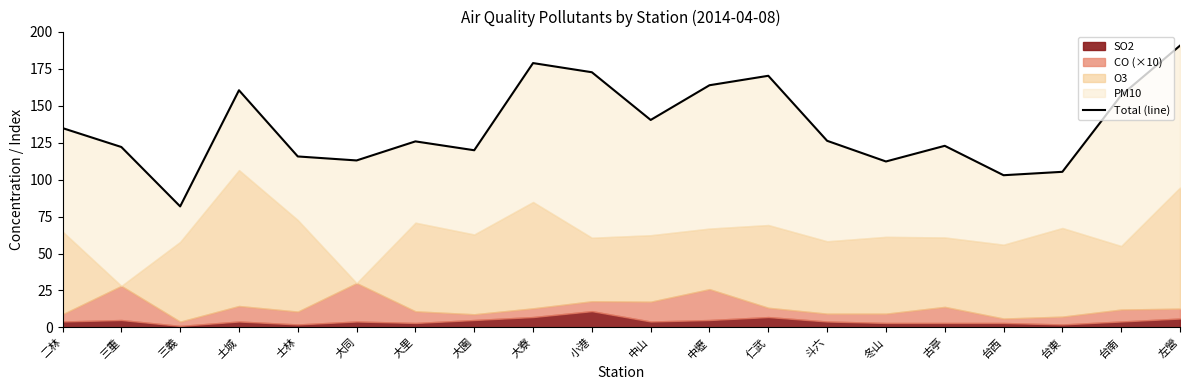

How many points are lower than both their immediate neighbors (excluding endpoints)?

6